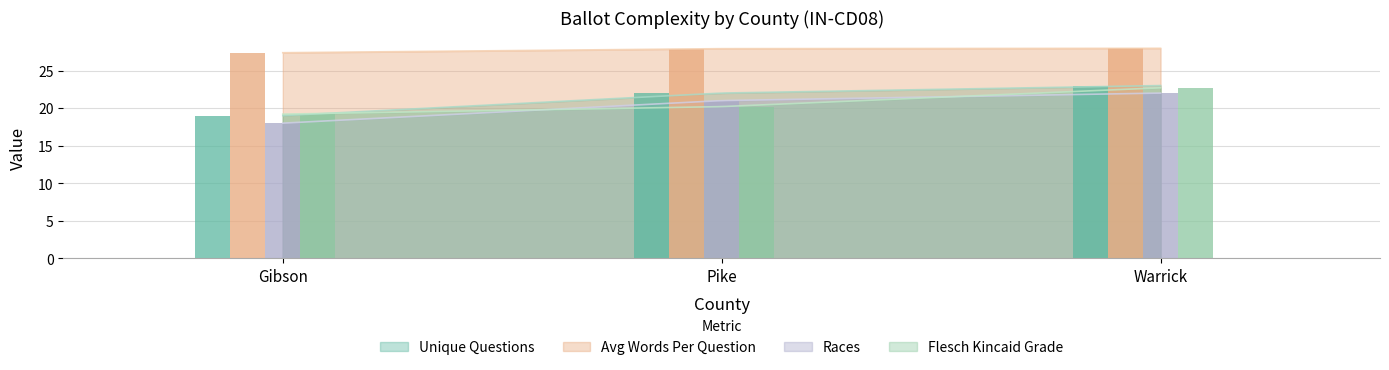

At which label is flesch_kincaid_grade closest to 20?

Pike